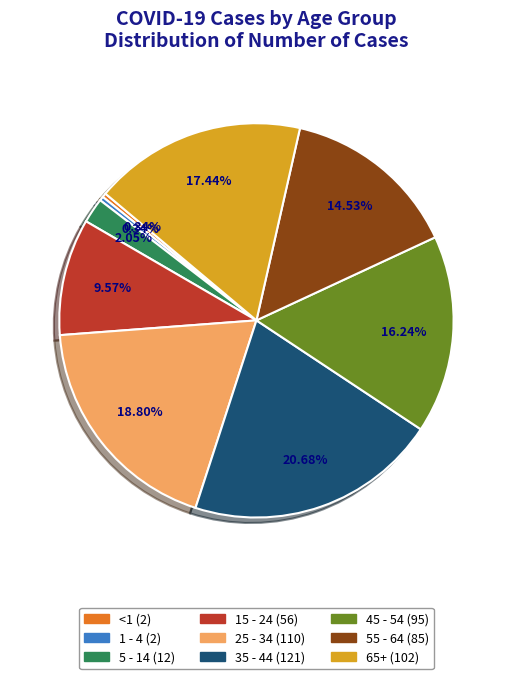

Which slice is the largest?

35 - 44